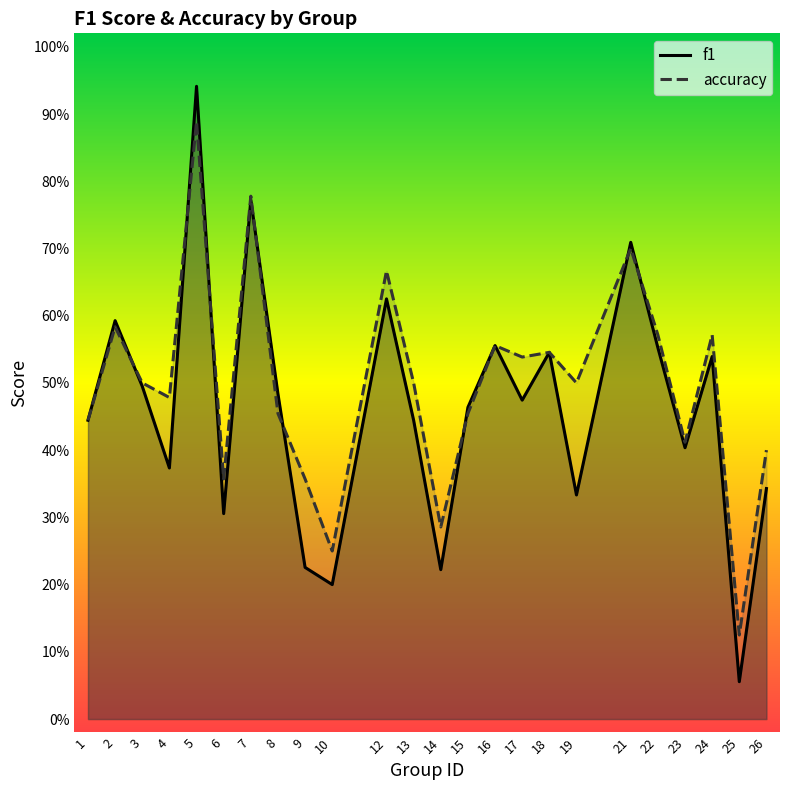

What is the maximum value for accuracy?

0.9